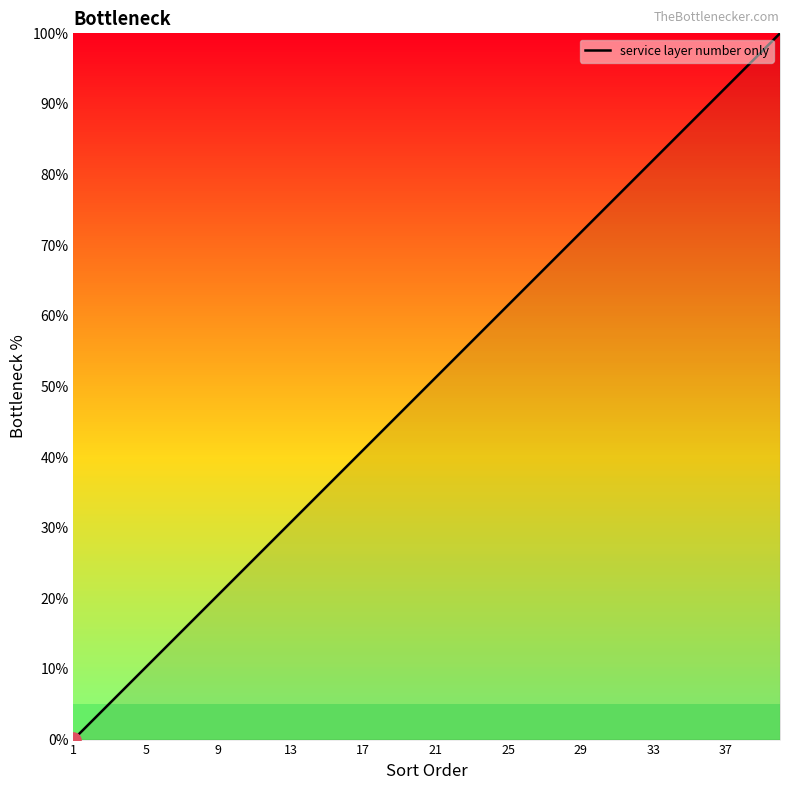

What is the difference between the maximum and minimum values?

100.0